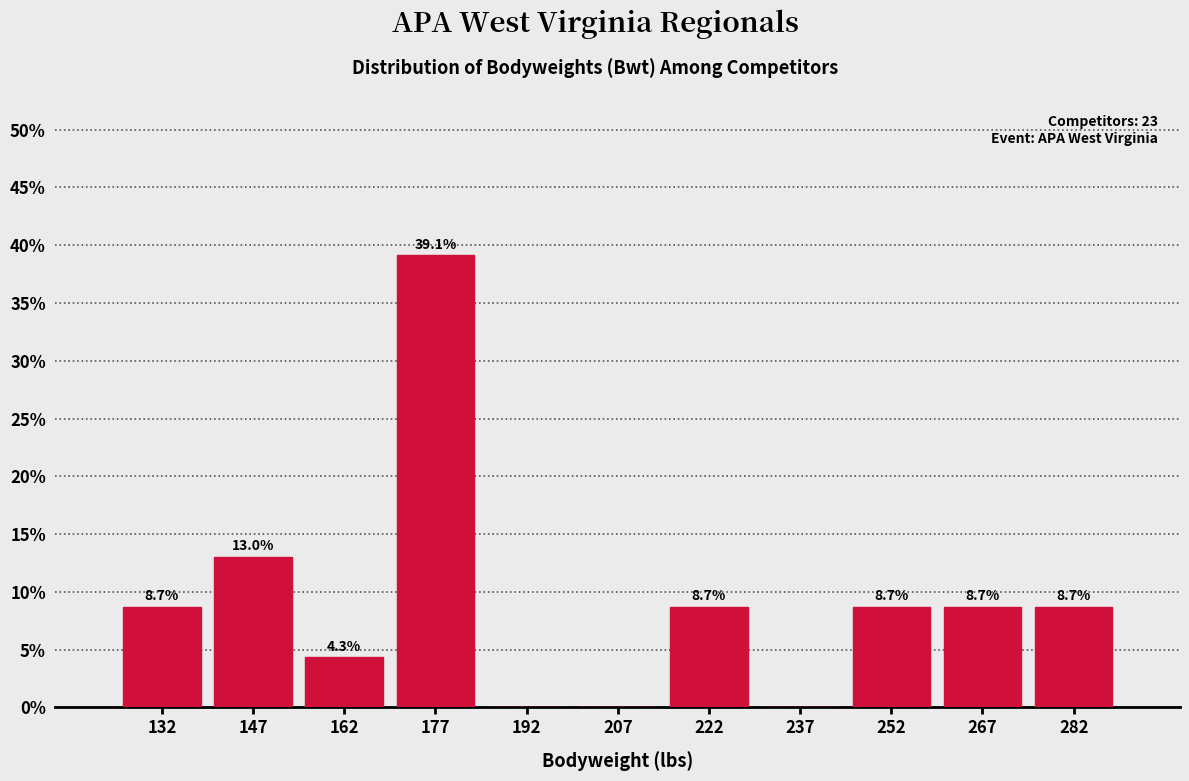

Which range on the x-axis has the tallest bar?

170 to 185